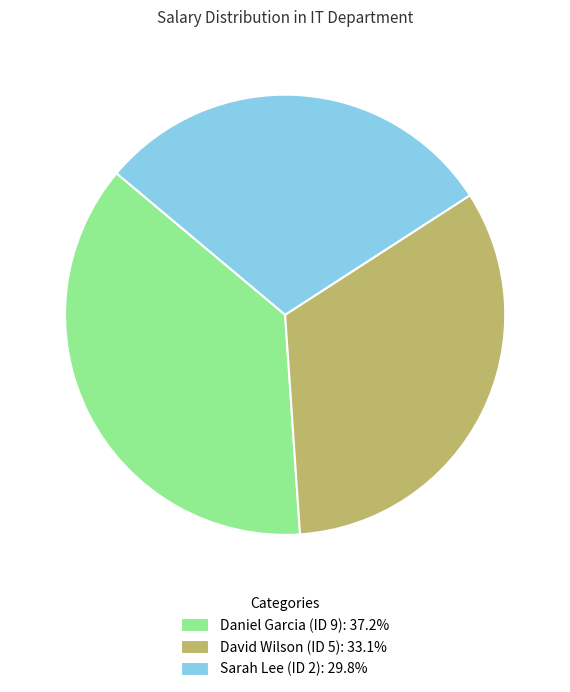

What is the ratio of the value at David Wilson (ID 5): 33.1% to the value at Sarah Lee (ID 2): 29.8%?

1.1